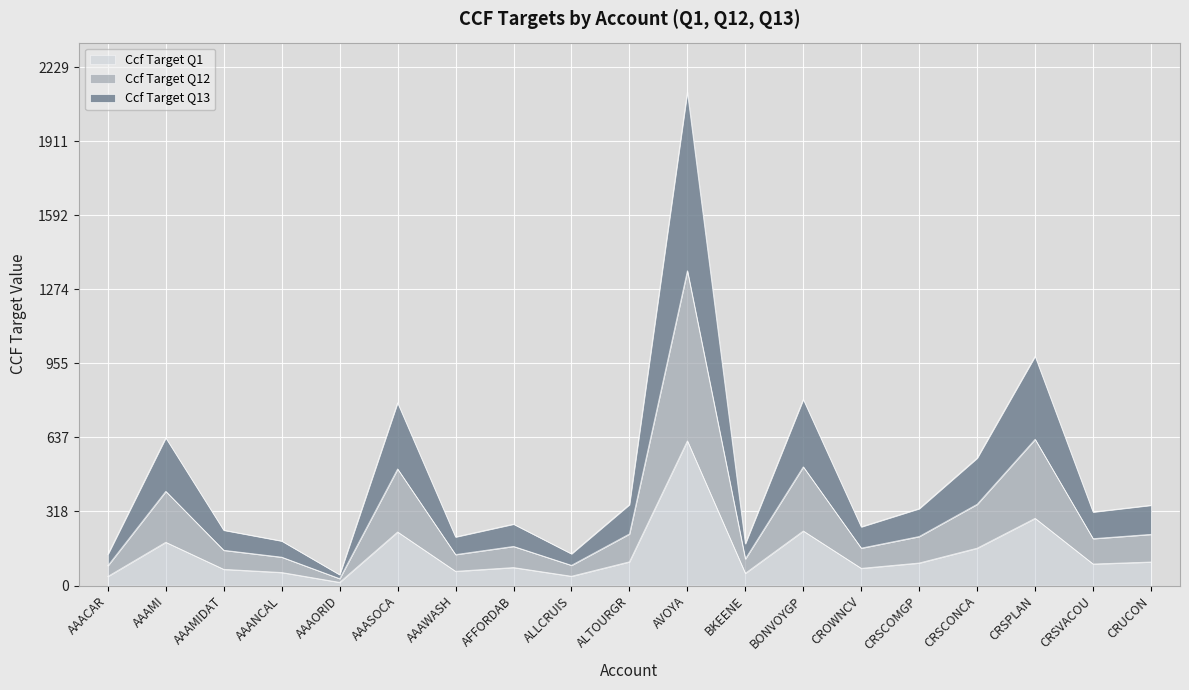

What is the lowest value of the Ccf Target Q1 series?

13.6